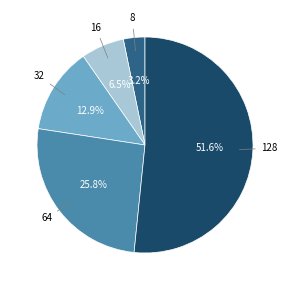

Is there any slice that represents more than half of the pie?

Yes